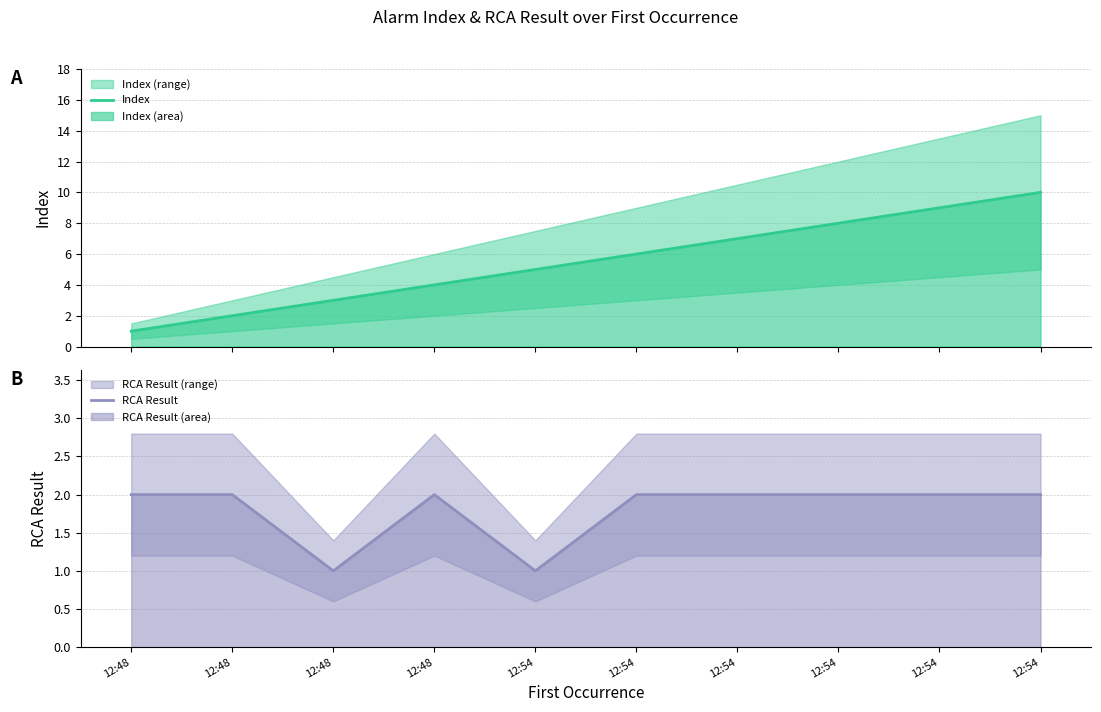

How many lines are shown in the chart?

2